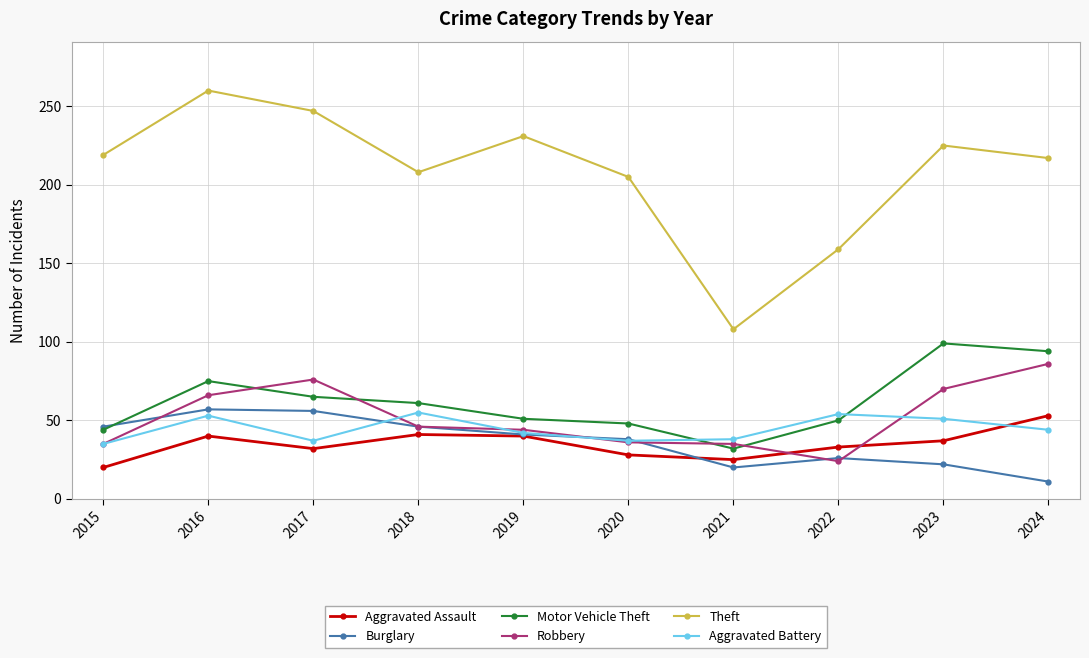

What is the smallest value displayed?

11